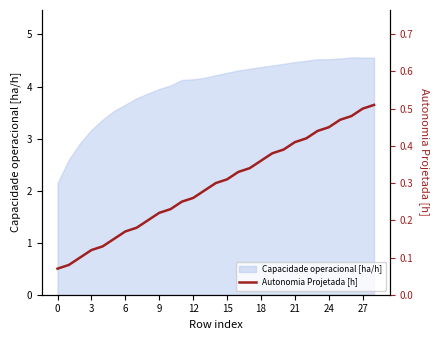

The Capacidade operacional [ha/h] series shows 3.7 at 6. True or false?

True